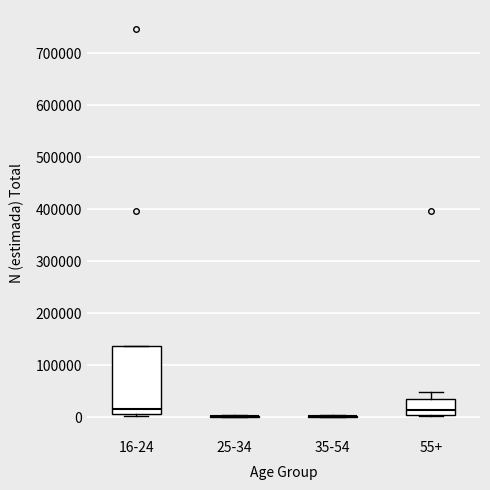

Comparing the boxes themselves (not the whiskers), which one is the tallest?

16-24